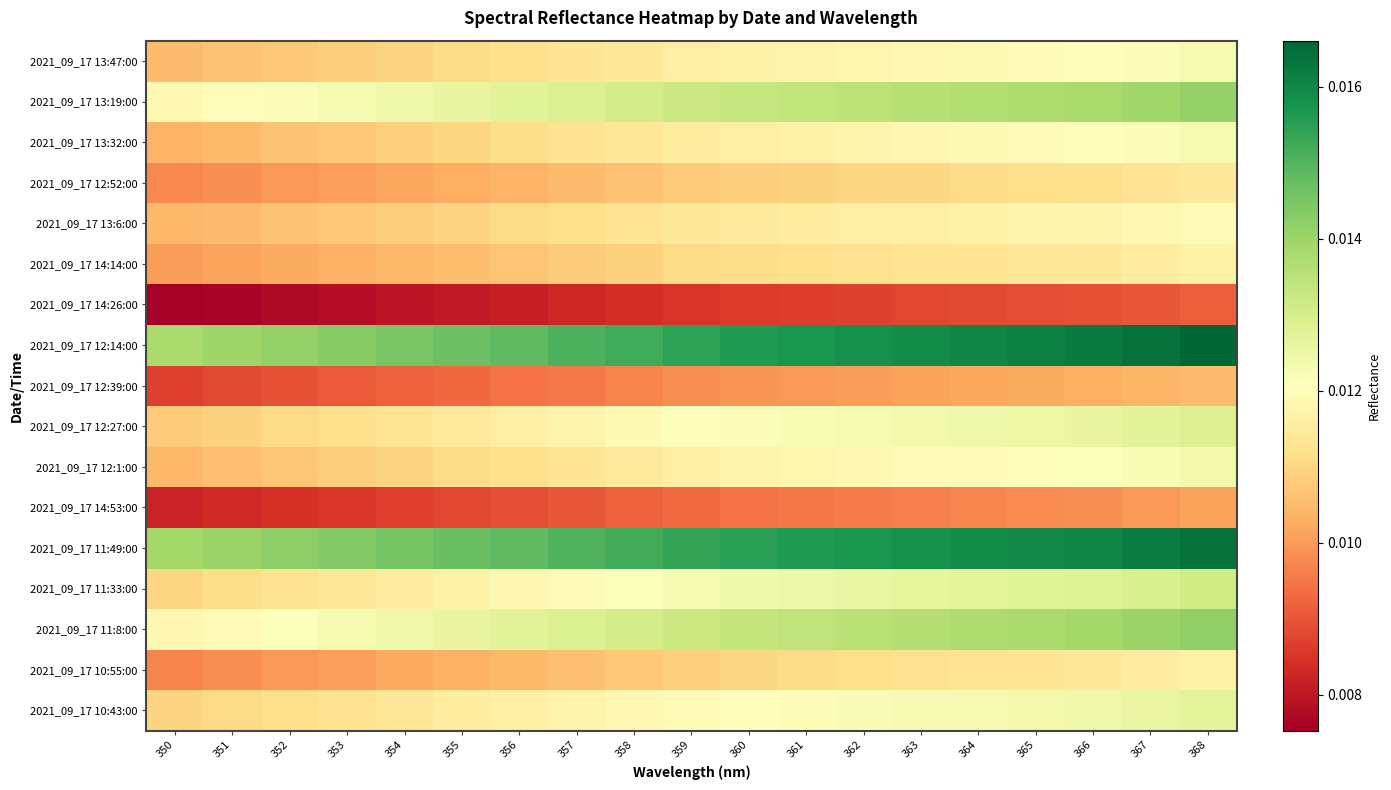

At how many categories does at least one series exceed 0?

19